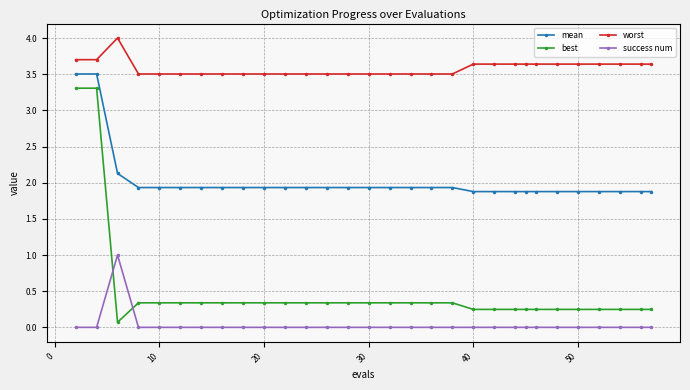

True or false: worst and success num intersect in this chart.

False